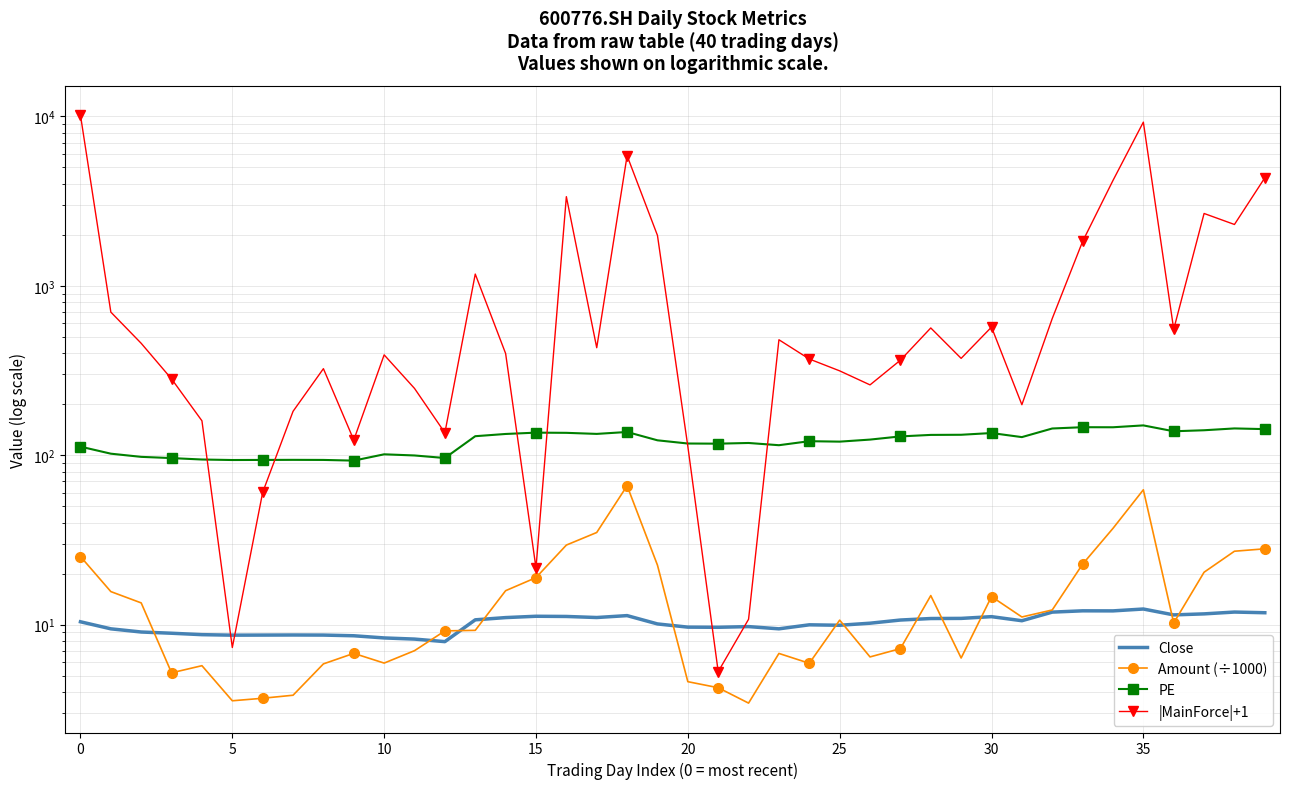

The value of Close at 10 is 3.5. True or false?

False